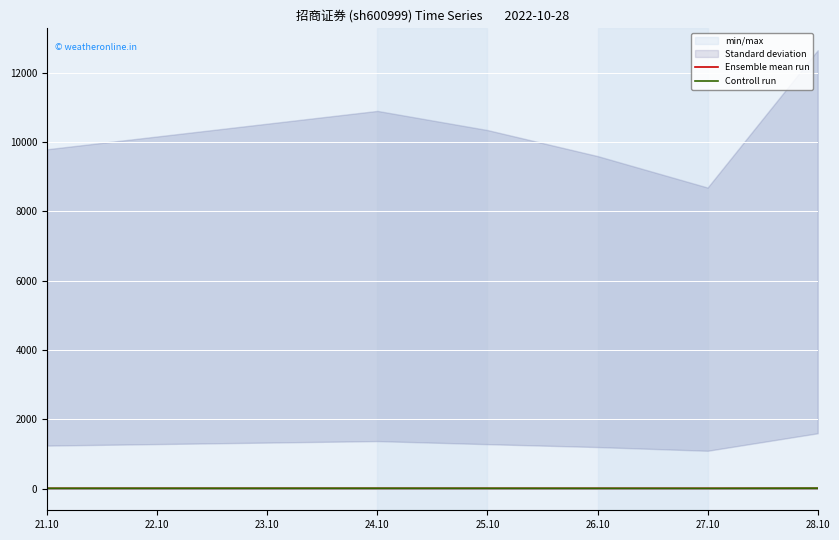

Is this an area chart (filled region under the line)?

No